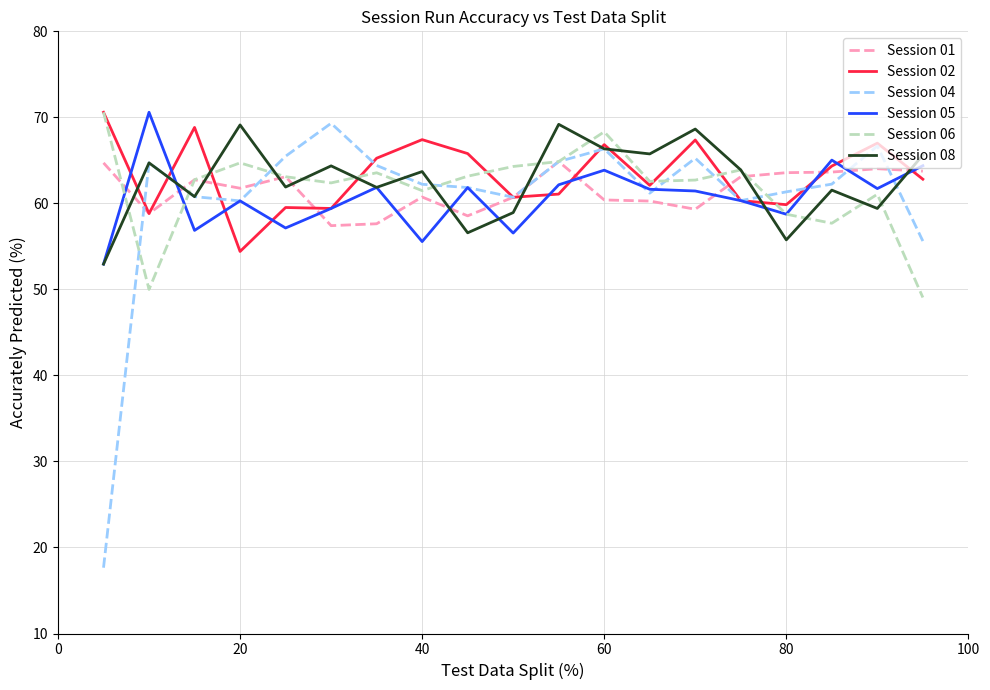

After their last crossing, which series has the higher values: Session 02 or Session 04?

Session 02